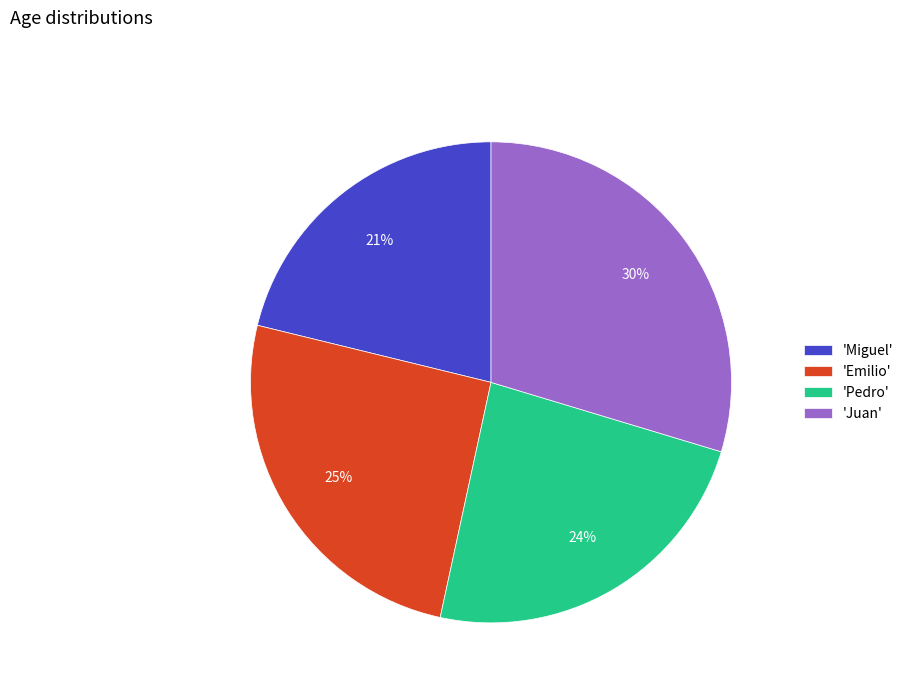

Which category has the smallest portion of the pie?

'Miguel'